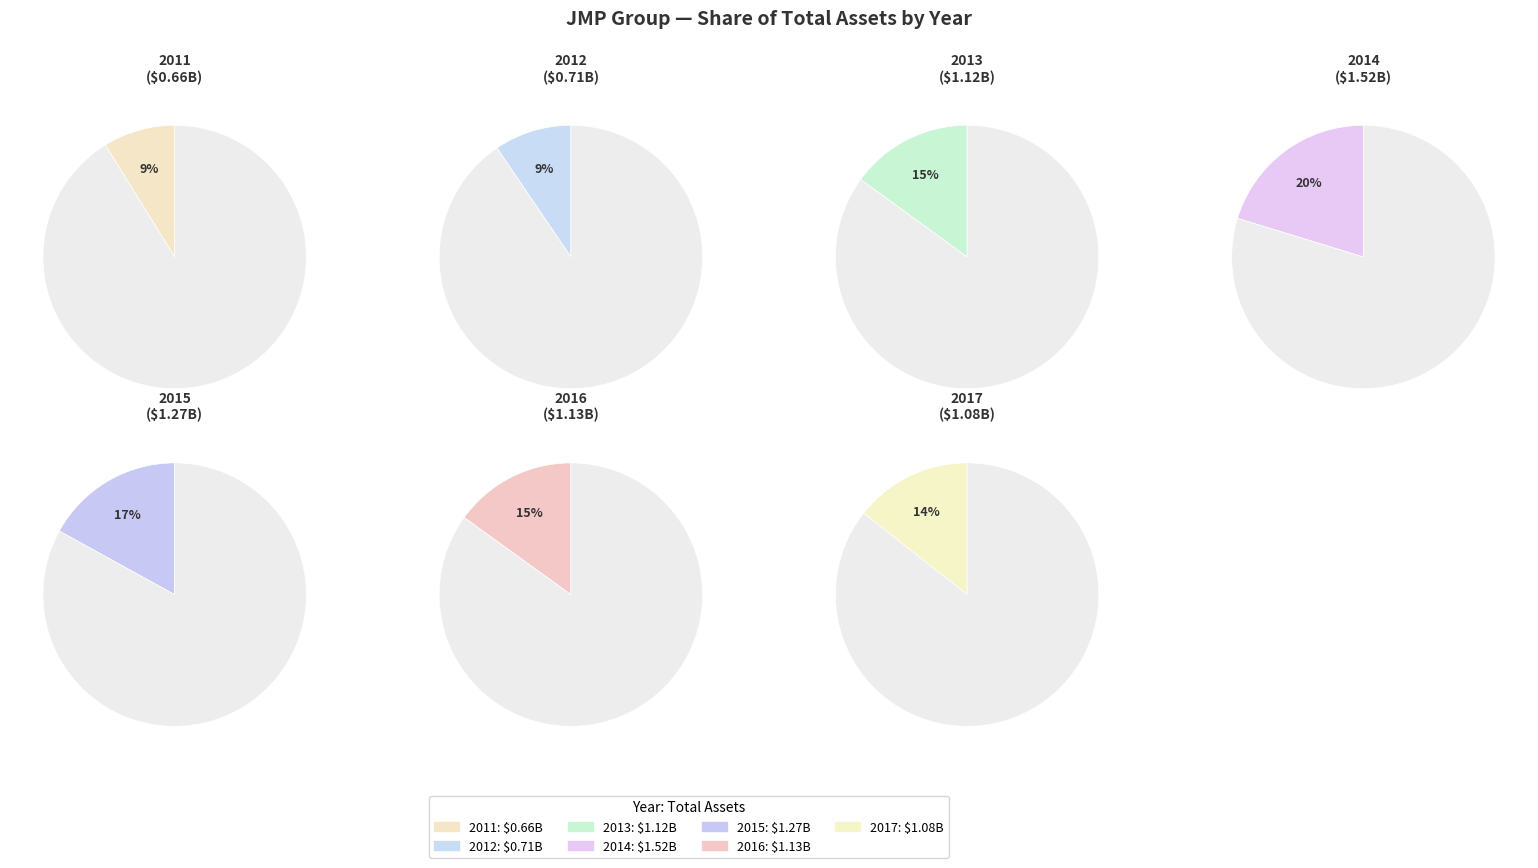

Rank the categories by value from highest to lowest.

2014, 2015, 2016, 2013, 2017, 2012, 2011